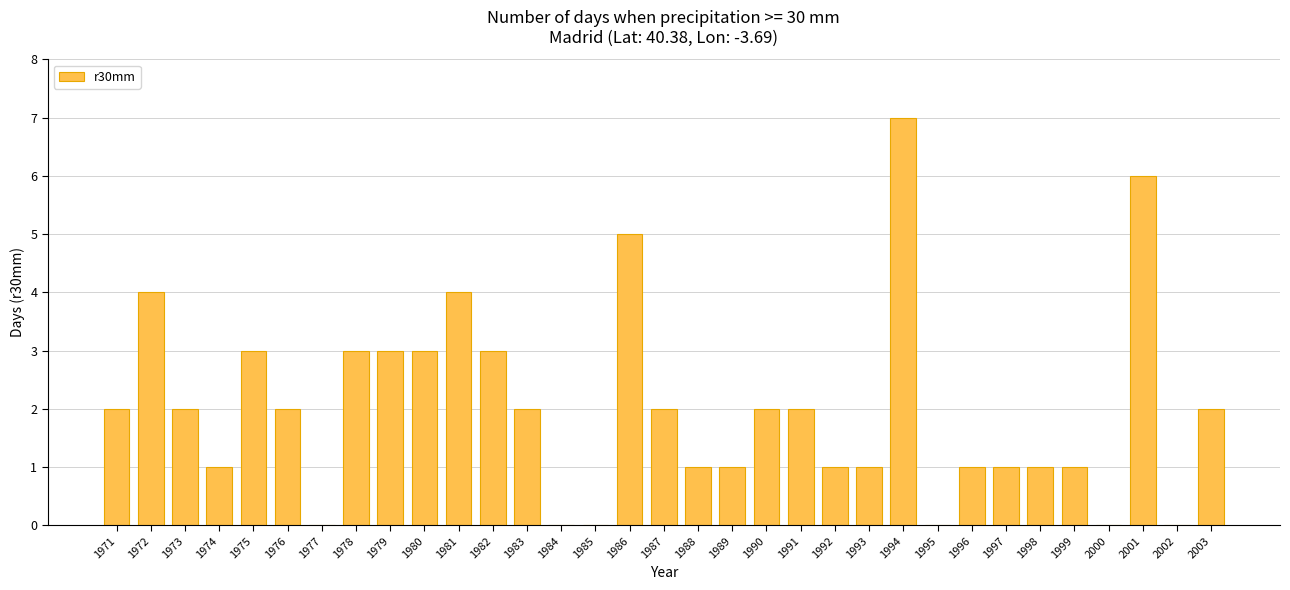

Reading left to right, what are all the values shown in this chart?

1971=2	1972=4	1973=2	1974=1	1975=3	1976=2	1977=0	1978=3	1979=3	1980=3	1981=4	1982=3	1983=2	1984=0	1985=0	1986=5	1987=2	1988=1	1989=1	1990=2	1991=2	1992=1	1993=1	1994=7	1995=0	1996=1	1997=1	1998=1	1999=1	2000=0	2001=6	2002=0	2003=2